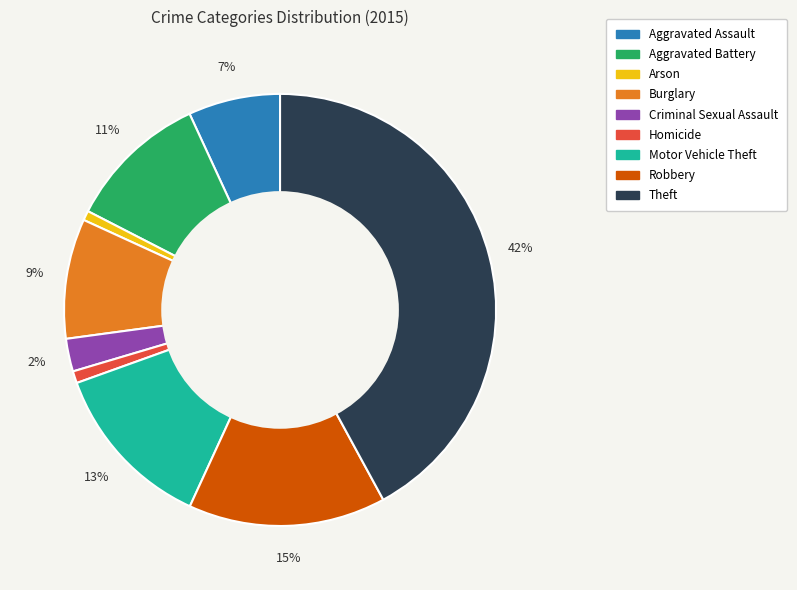

True or false: Aggravated Battery accounts for 4% of the total.

False